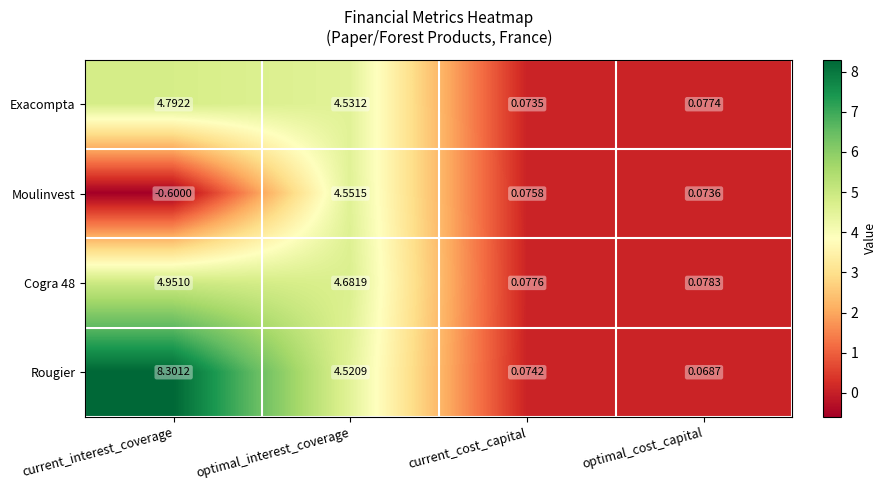

What is the difference between the highest and lowest values at optimal_interest_coverage?

0.2